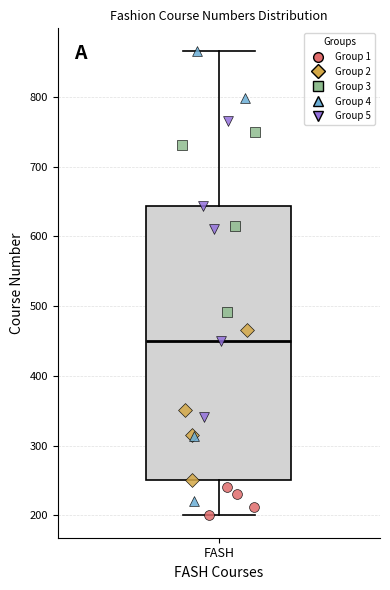

Where does the lower whisker of the box for FASH end on the y-axis? The values are not printed on the chart, so give them approximately, as read against the axis.

200